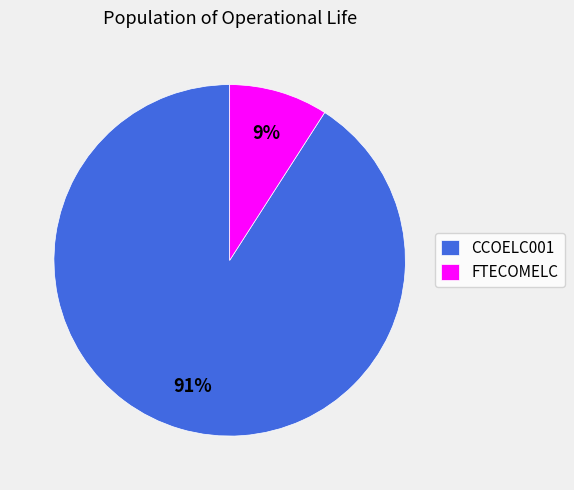

Does CCOELC001 account for over 50% of the chart?

Yes